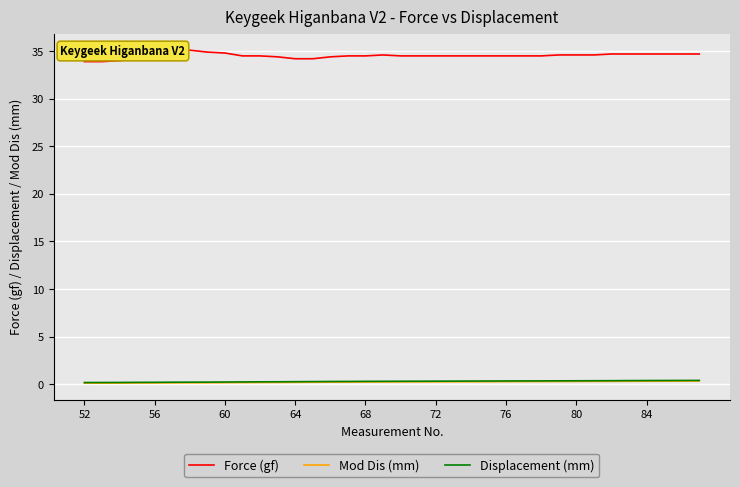

True or false: Mod Dis (mm) and Force (gf) cross at least once.

False